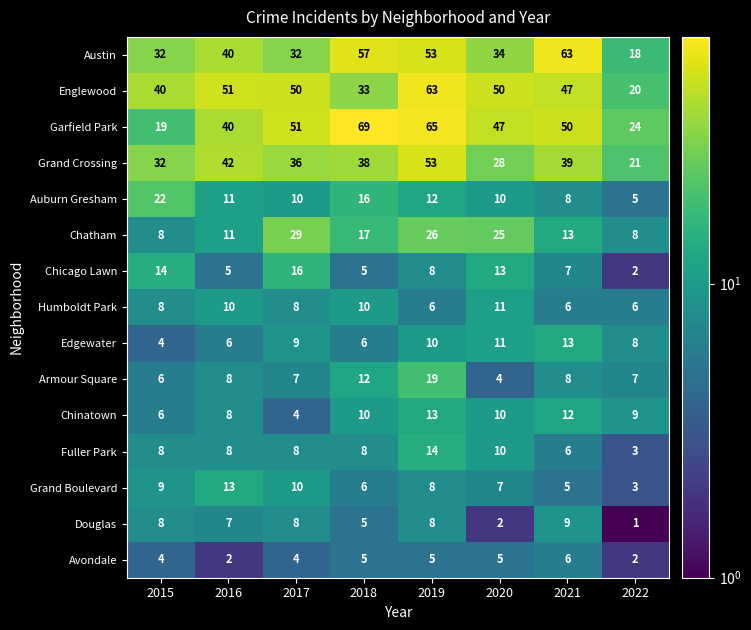

Count the number of data series in this chart.

15